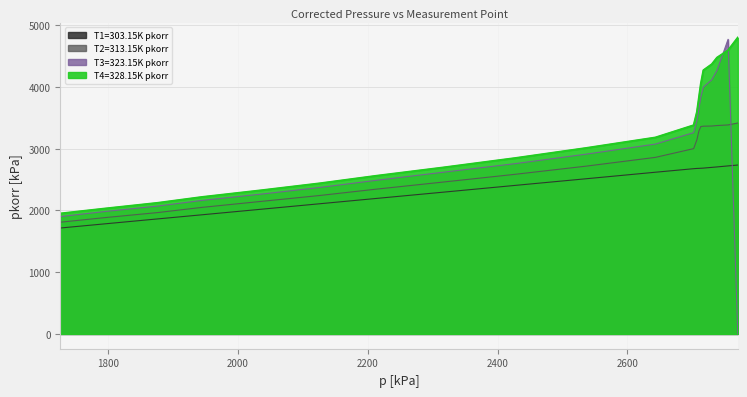

True or false: T2=313.15K pkorr and T1=303.15K pkorr cross at least once.

False